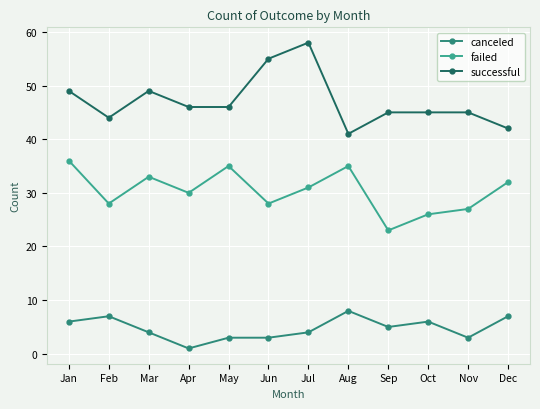

At which label is failed closest to 29?

Feb